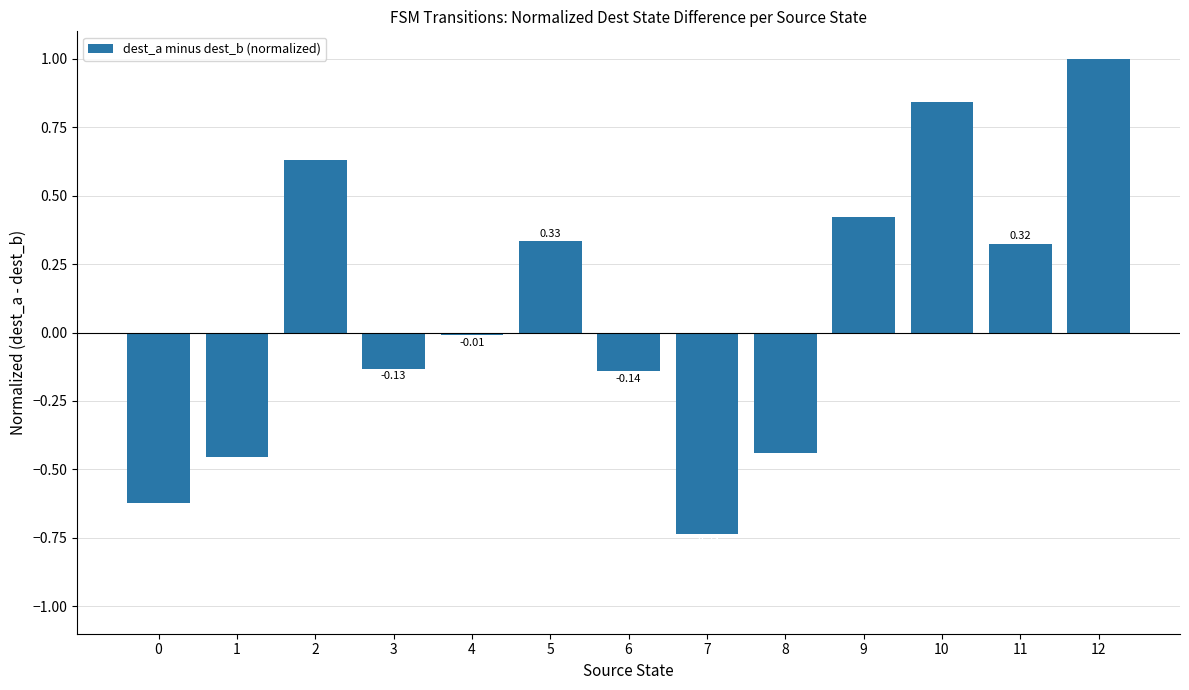

How many positive values are there?

6